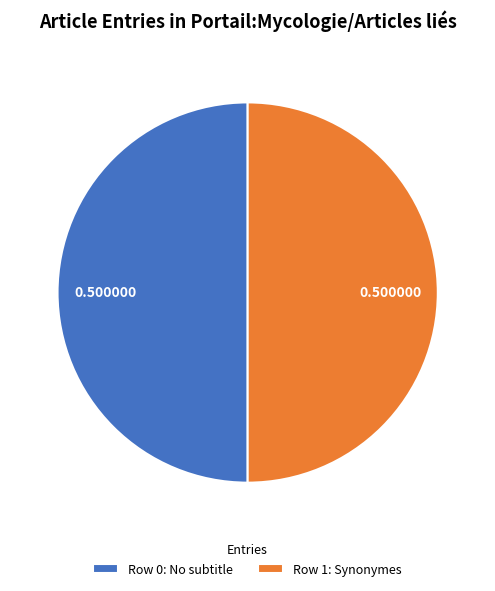

What is the ratio of the value at Row 0: No subtitle to the value at Row 1: Synonymes?

1.0